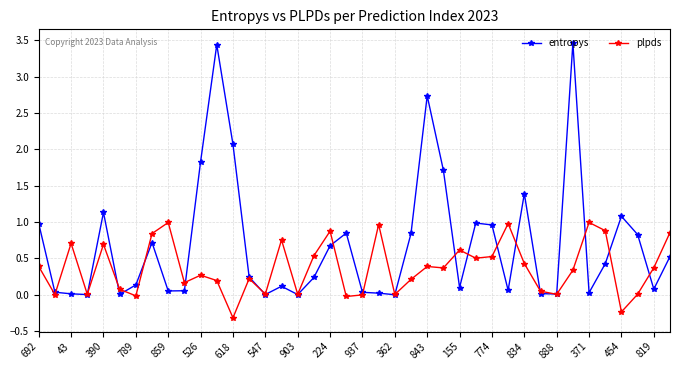

Which series has the widest spread of values?

entropys